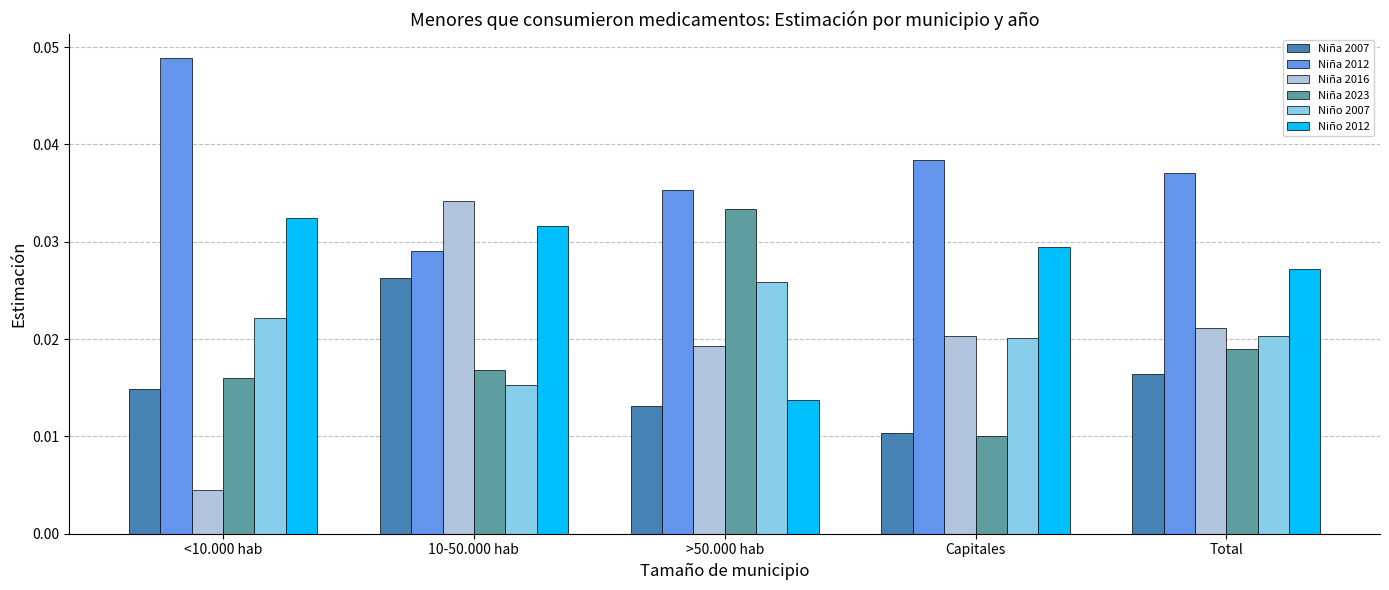

Is it true that Niña 2016 equals 0.1 at 10-50.000 hab?

False